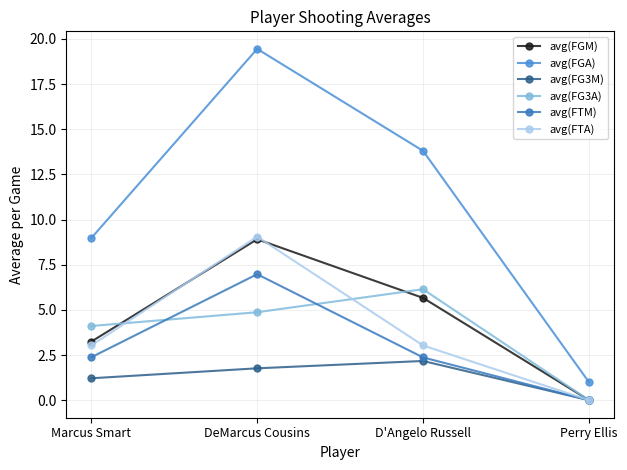

What is the difference between the maximum and minimum values in the avg(FTA) series?

9.1